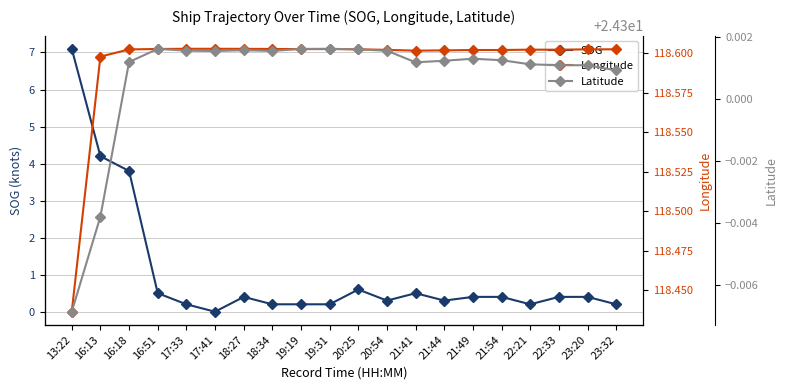

What is the difference between the highest and lowest values at 13:22?

111.3